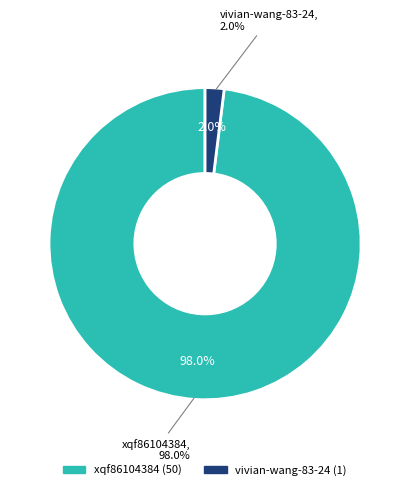

What percentage is the vivian-wang-83-24 slice, to the nearest percent?

2%